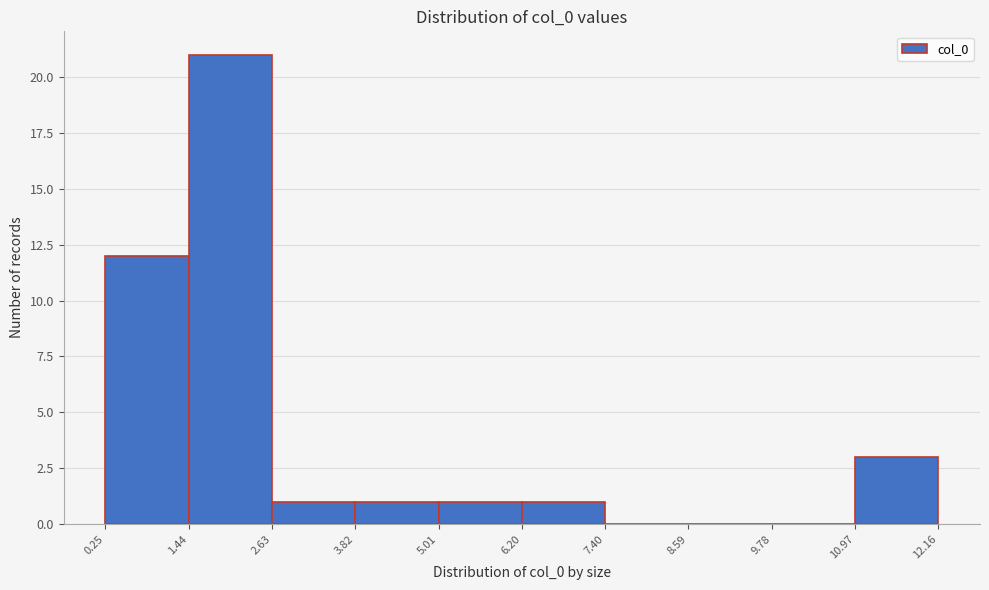

What is the height of the bar covering 1.44 to 2.63 on the x-axis? The values are not printed on the chart, so give them approximately, as read against the axis.

21